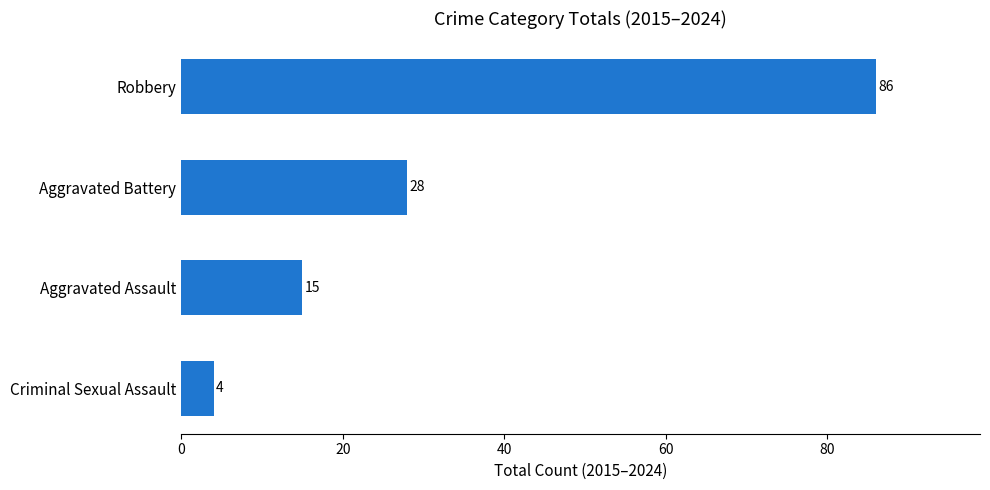

Which has a higher value, Aggravated Assault or Robbery?

Robbery